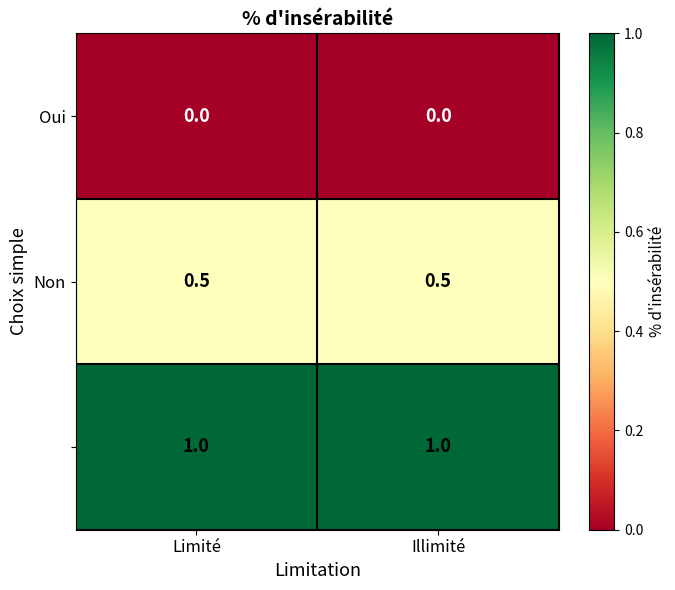

What is the difference between the highest and lowest values at Illimité?

1.0